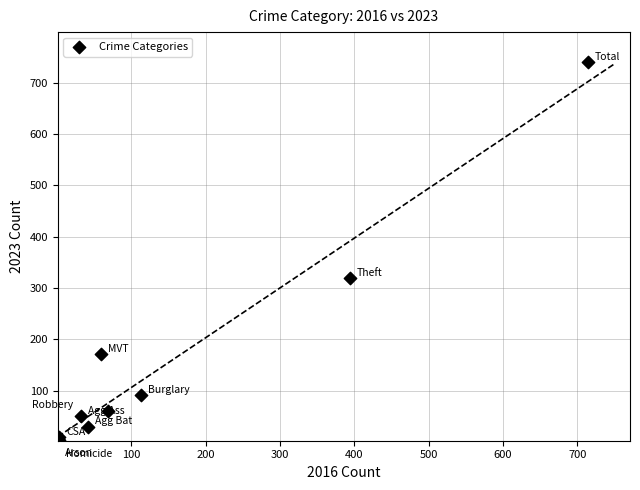

What Y value in the scatter plot is closest to 371?

319